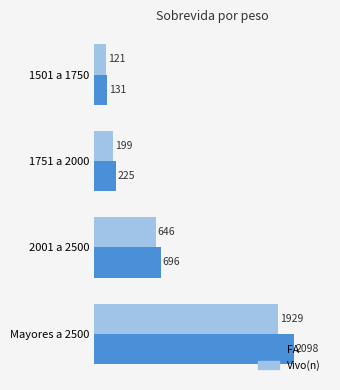

Rank the series by their average value, from lowest to highest.

Vivo(n), FA